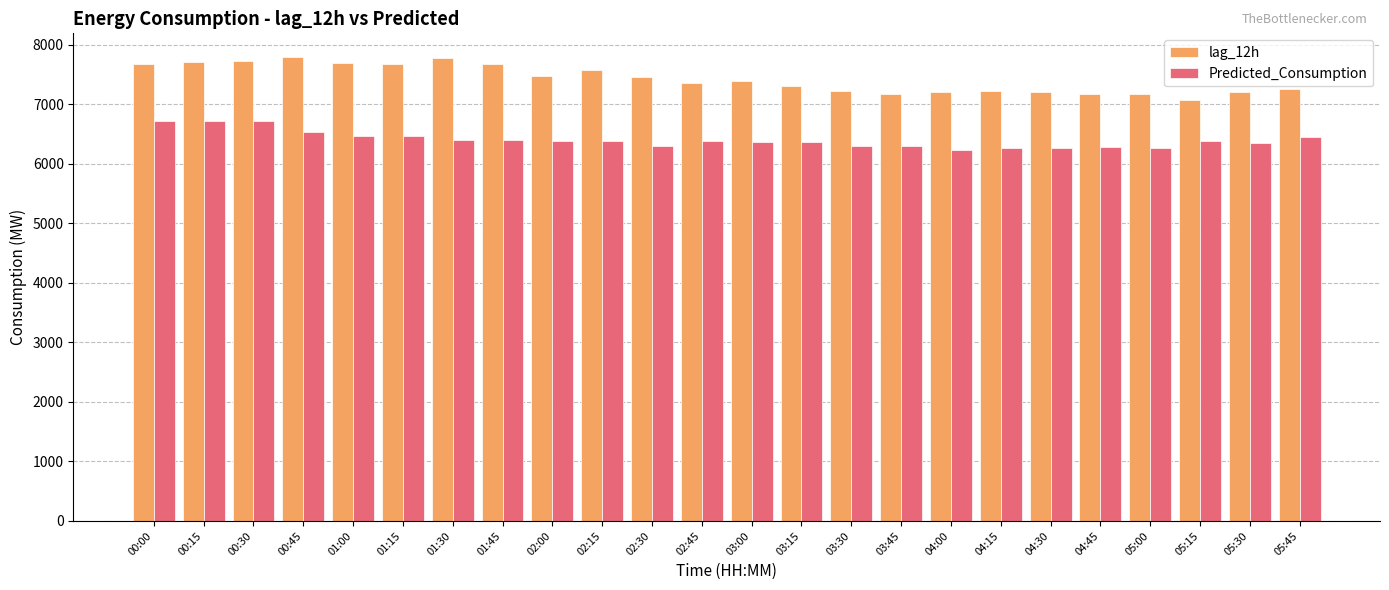

Between 00:30 and 01:00, which series saw the biggest shift?

Predicted_Consumption